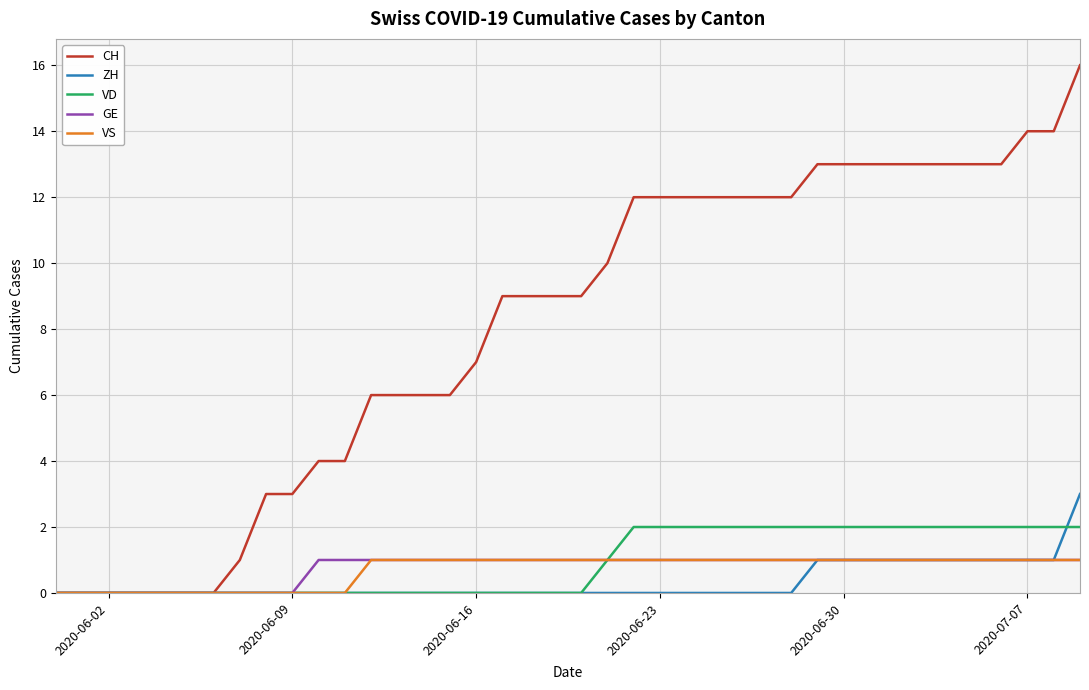

Reading right to left, transcribe all the data shown in this chart.

CH: 16	14	14	13	13	13	13	13	13	13	13	12	12	12	12	12	12	12	10	9	9	9	9	7	6	6	6	6	4	4	3	3	1	0	0	0	0	0	0	0
ZH: 3	1	1	1	1	1	1	1	1	1	1	0	0	0	0	0	0	0	0	0	0	0	0	0	0	0	0	0	0	0	0	0	0	0	0	0	0	0	0	0
VD: 2	2	2	2	2	2	2	2	2	2	2	2	2	2	2	2	2	2	1	0	0	0	0	0	0	0	0	0	0	0	0	0	0	0	0	0	0	0	0	0
GE: 1	1	1	1	1	1	1	1	1	1	1	1	1	1	1	1	1	1	1	1	1	1	1	1	1	1	1	1	1	1	0	0	0	0	0	0	0	0	0	0
VS: 1	1	1	1	1	1	1	1	1	1	1	1	1	1	1	1	1	1	1	1	1	1	1	1	1	1	1	1	0	0	0	0	0	0	0	0	0	0	0	0